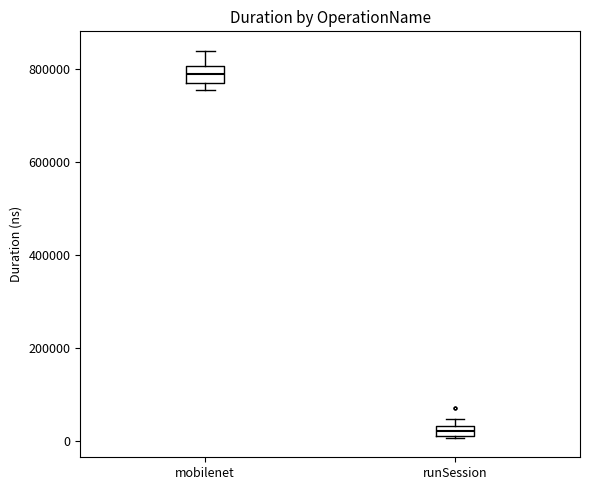

Where is the upper edge of the box for runSession on the y-axis? The values are not printed on the chart, so give them approximately, as read against the axis.

40000